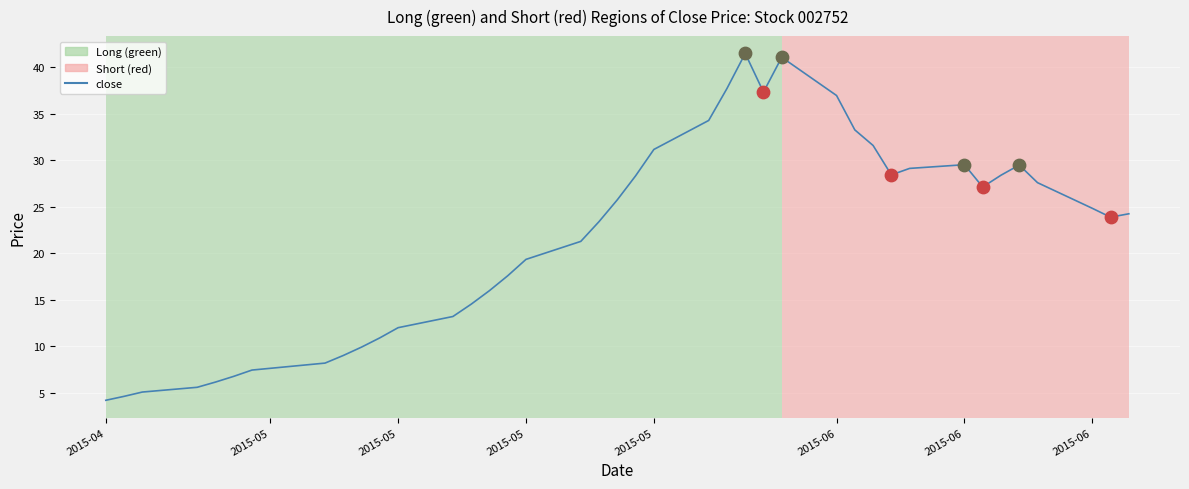

What is the minimum value shown in the chart?

4.2